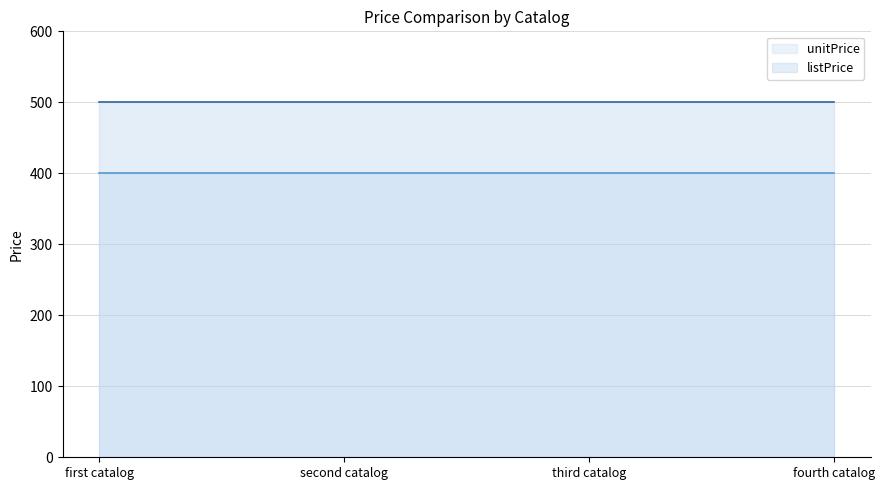

What is the greatest value displayed?

500